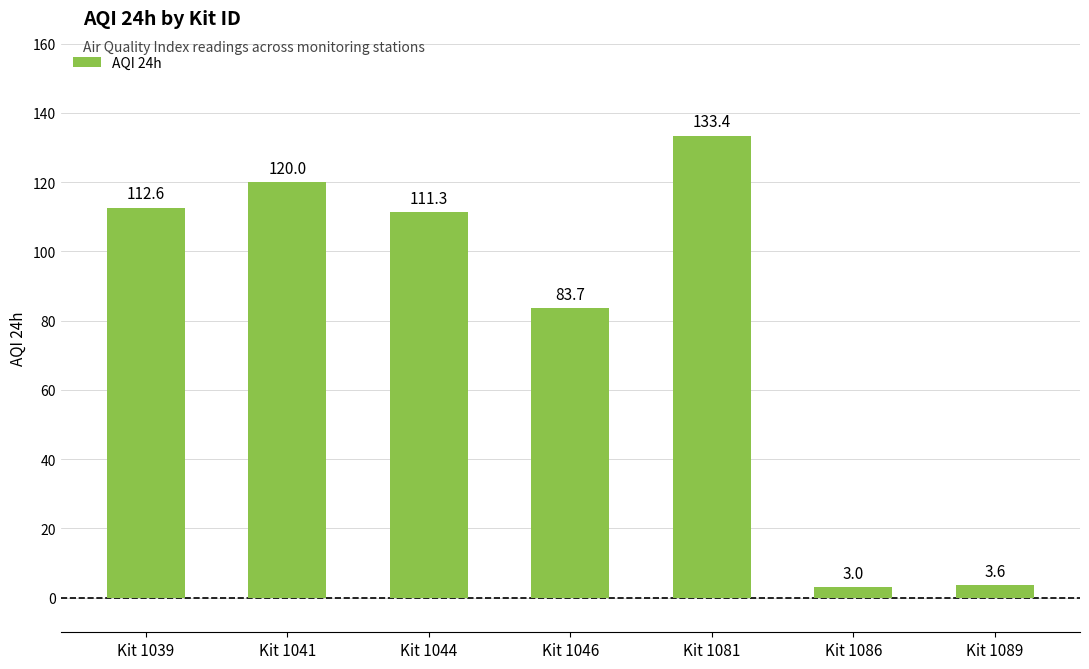

What is the difference between the maximum and minimum values?

130.5